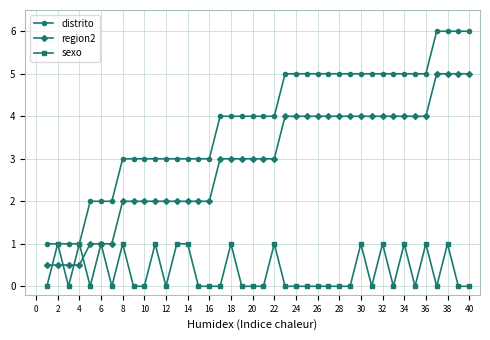

What is the maximum value shown in the chart?

6.0